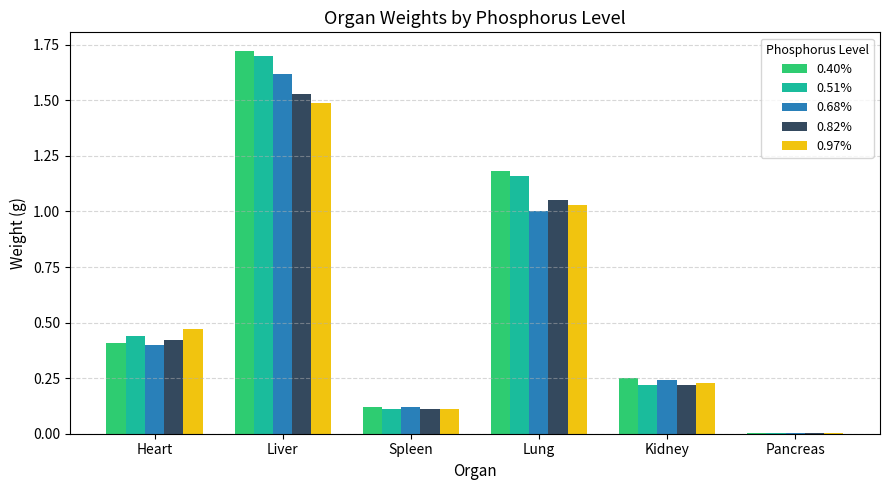

At which category does the chart reach its peak across all series?

Liver